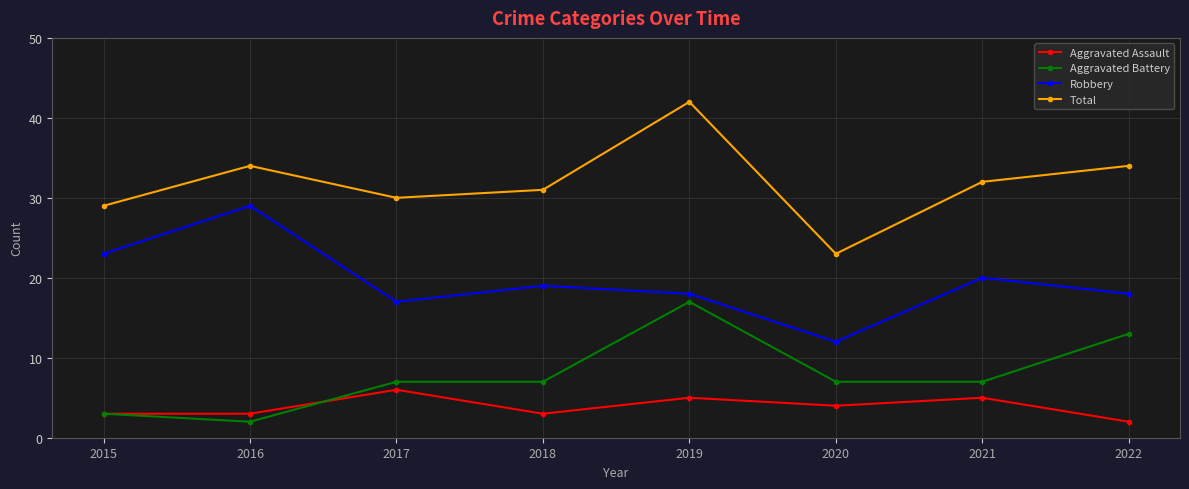

Is the value of Aggravated Assault at 2022 greater than the value of Aggravated Battery at 2021?

No